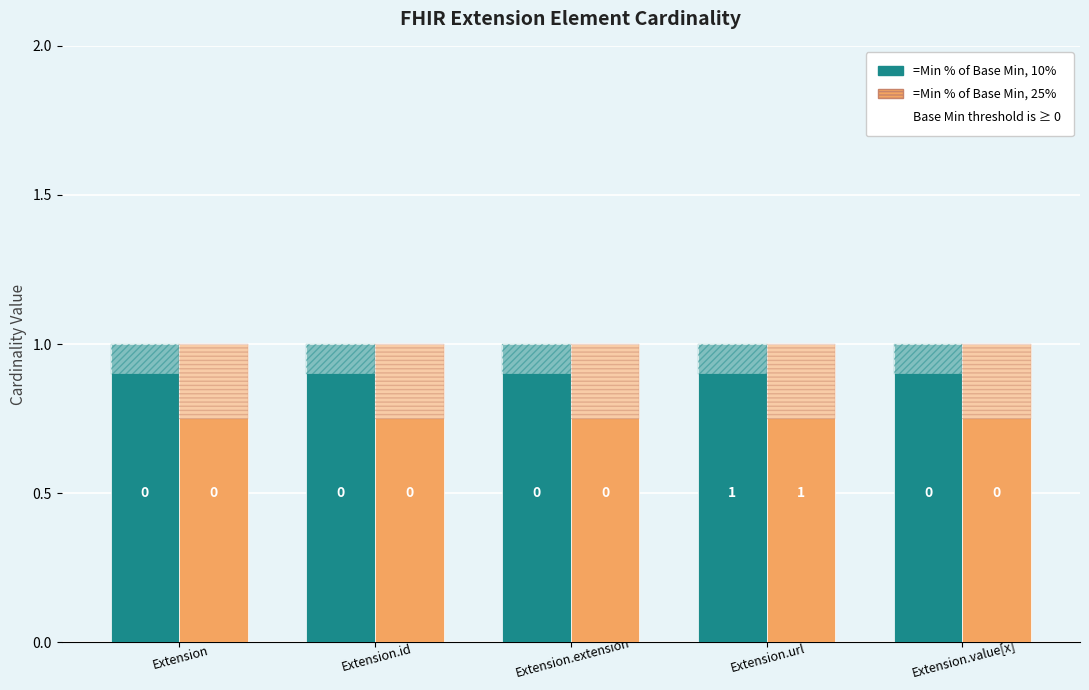

What is the maximum value for Min?

1